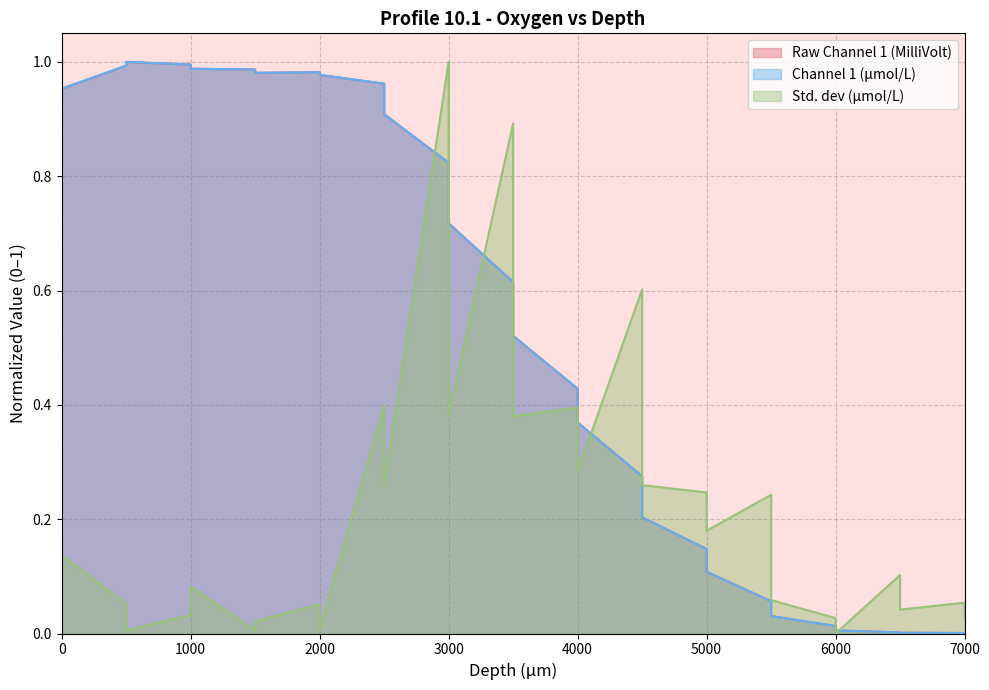

The Std. dev (μmol/L) series shows 0.4 at 2500. True or false?

False